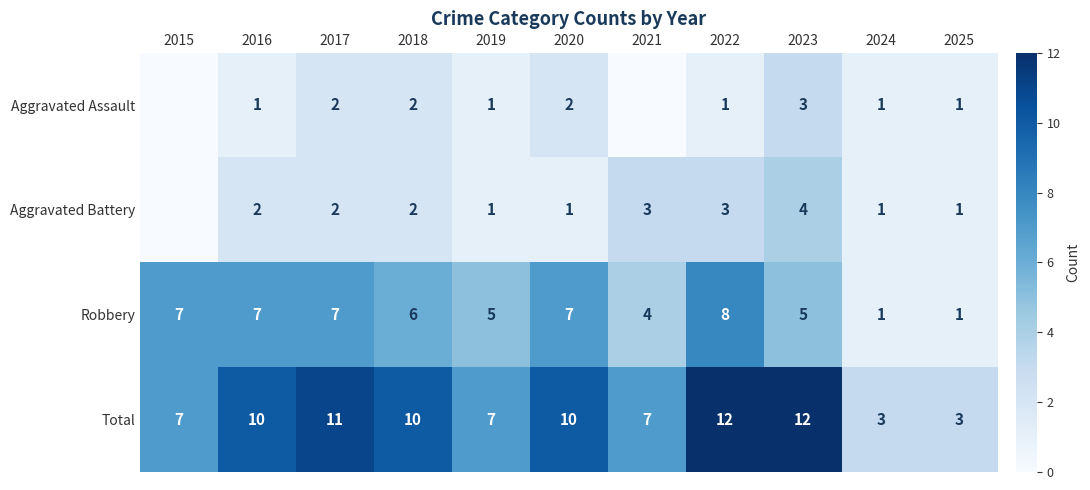

The value of Aggravated Assault at 2022 is 2. True or false?

False